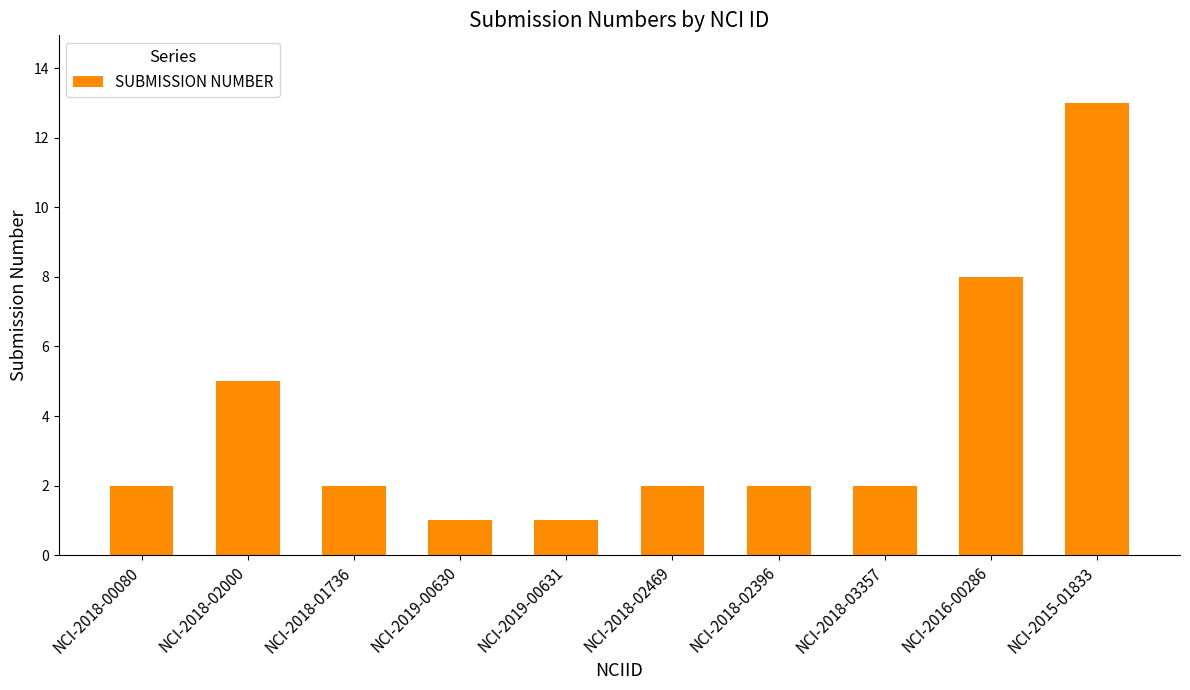

The chart shows a value of 1 at NCI-2018-02396. True or false?

False